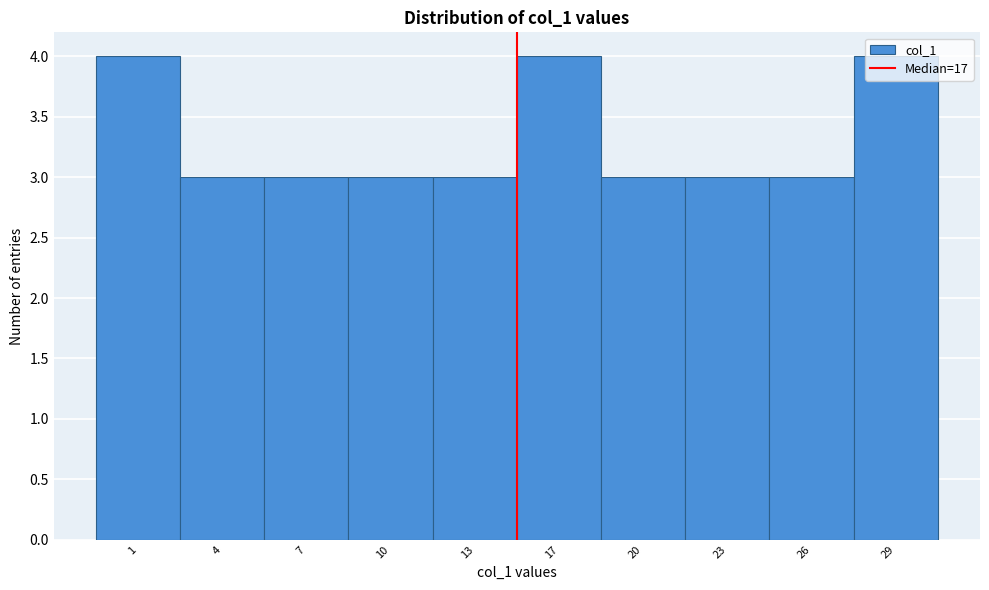

The chart shows a value of 4 at 17. True or false?

True